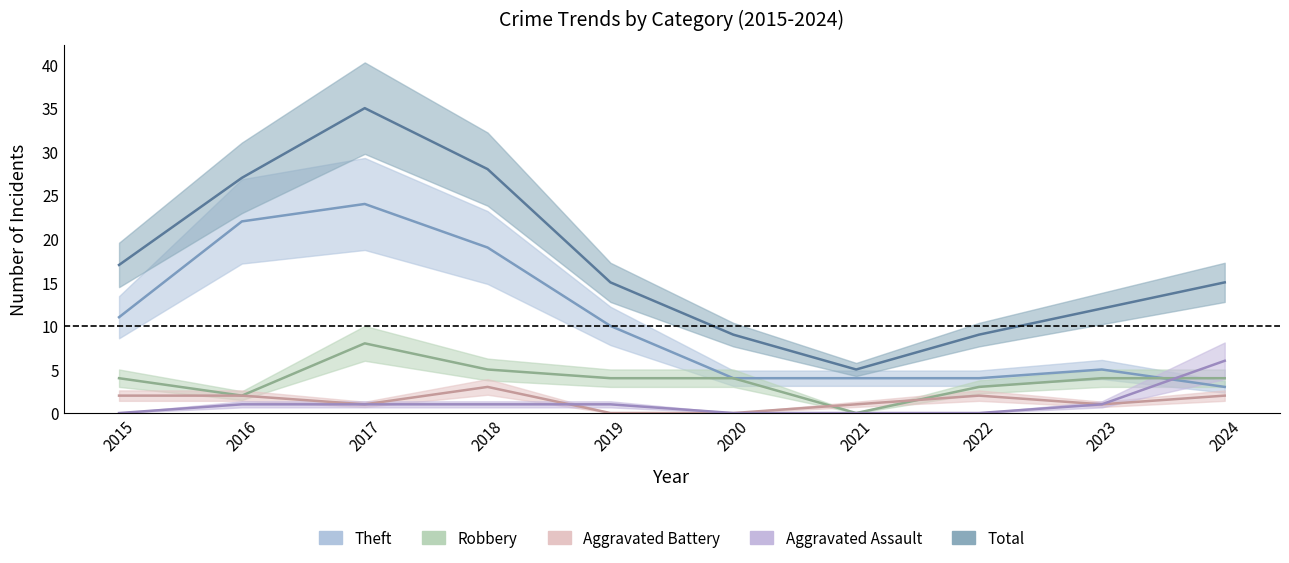

Which series has the widest spread of values?

Total